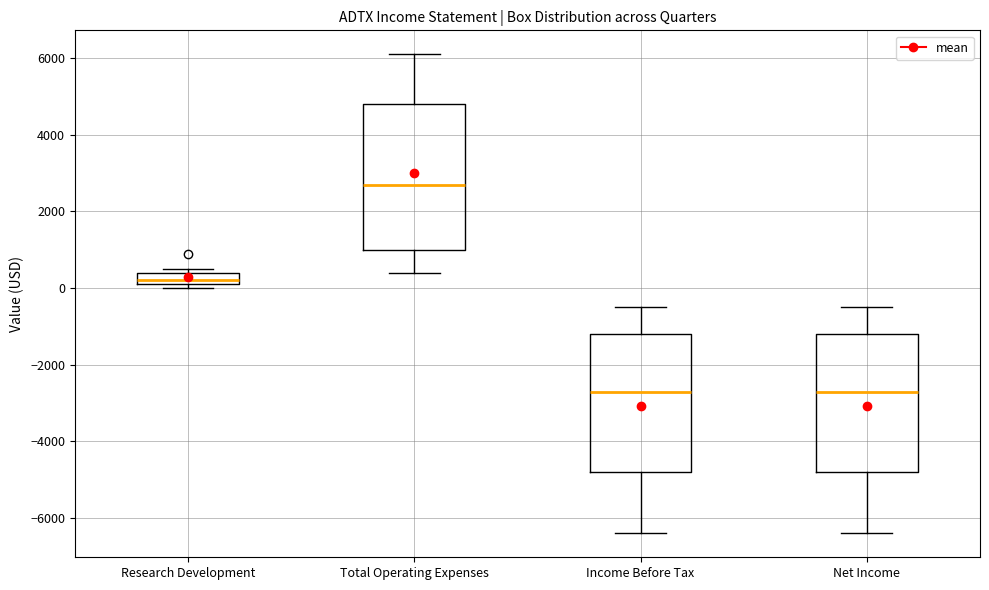

Comparing the boxes themselves (not the whiskers), which one is the tallest?

Total Operating Expenses